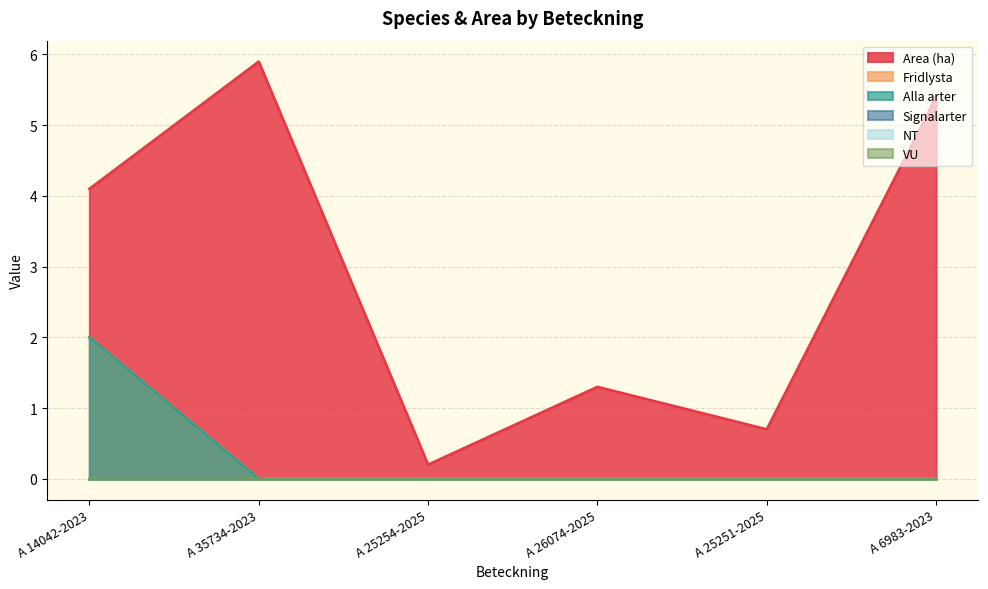

At which label is Alla arter closest to 1?

A 14042-2023